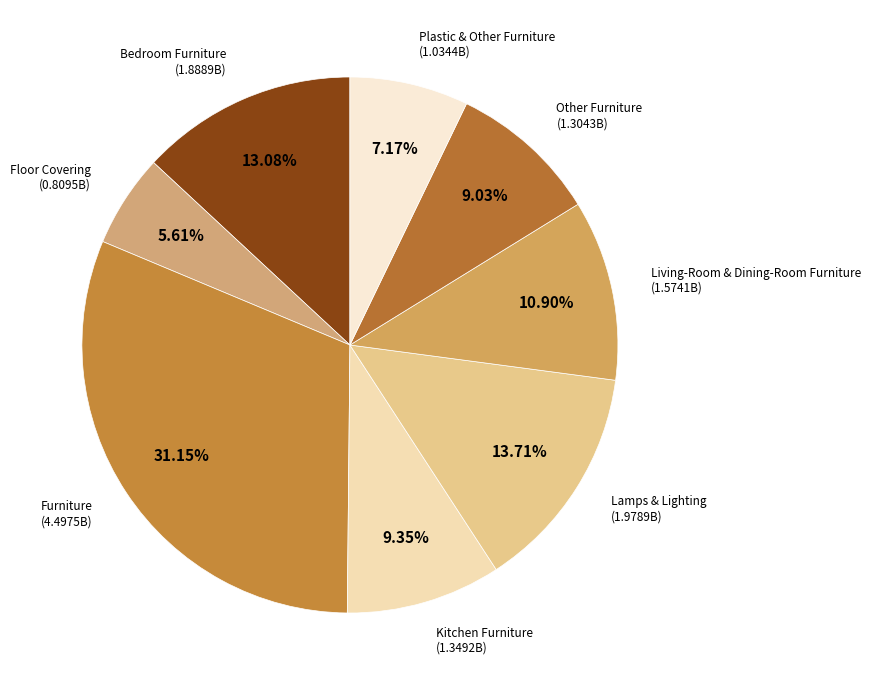

Combined, do Bedroom Furniture and Living-Room & Dining-Room Furniture account for over 50%?

No